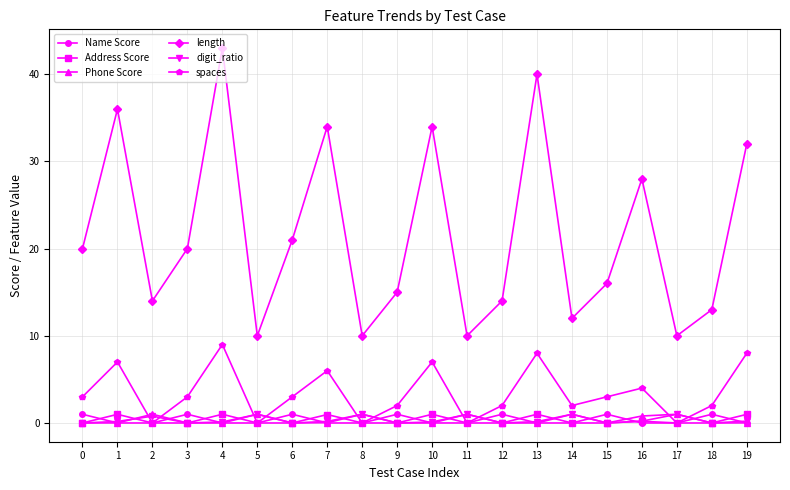

Which series has the widest spread of values?

length